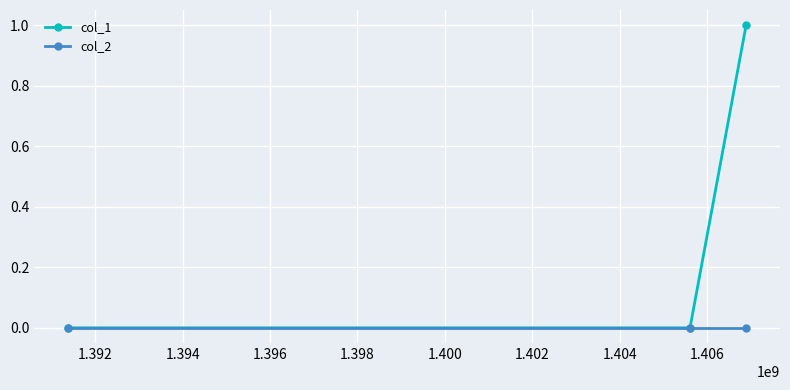

Which series has the largest range (max minus min)?

col_1